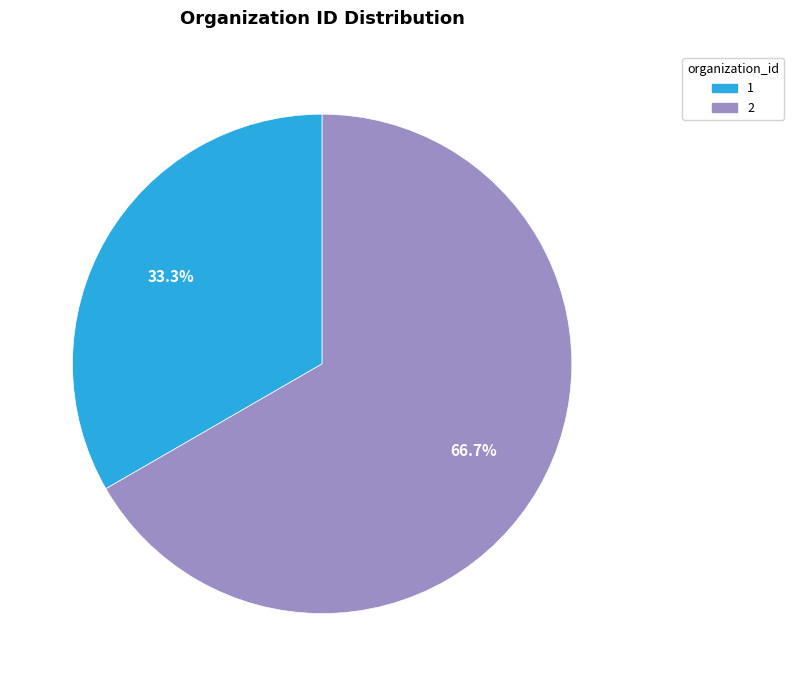

To the nearest percent, what portion does 2 represent?

67%